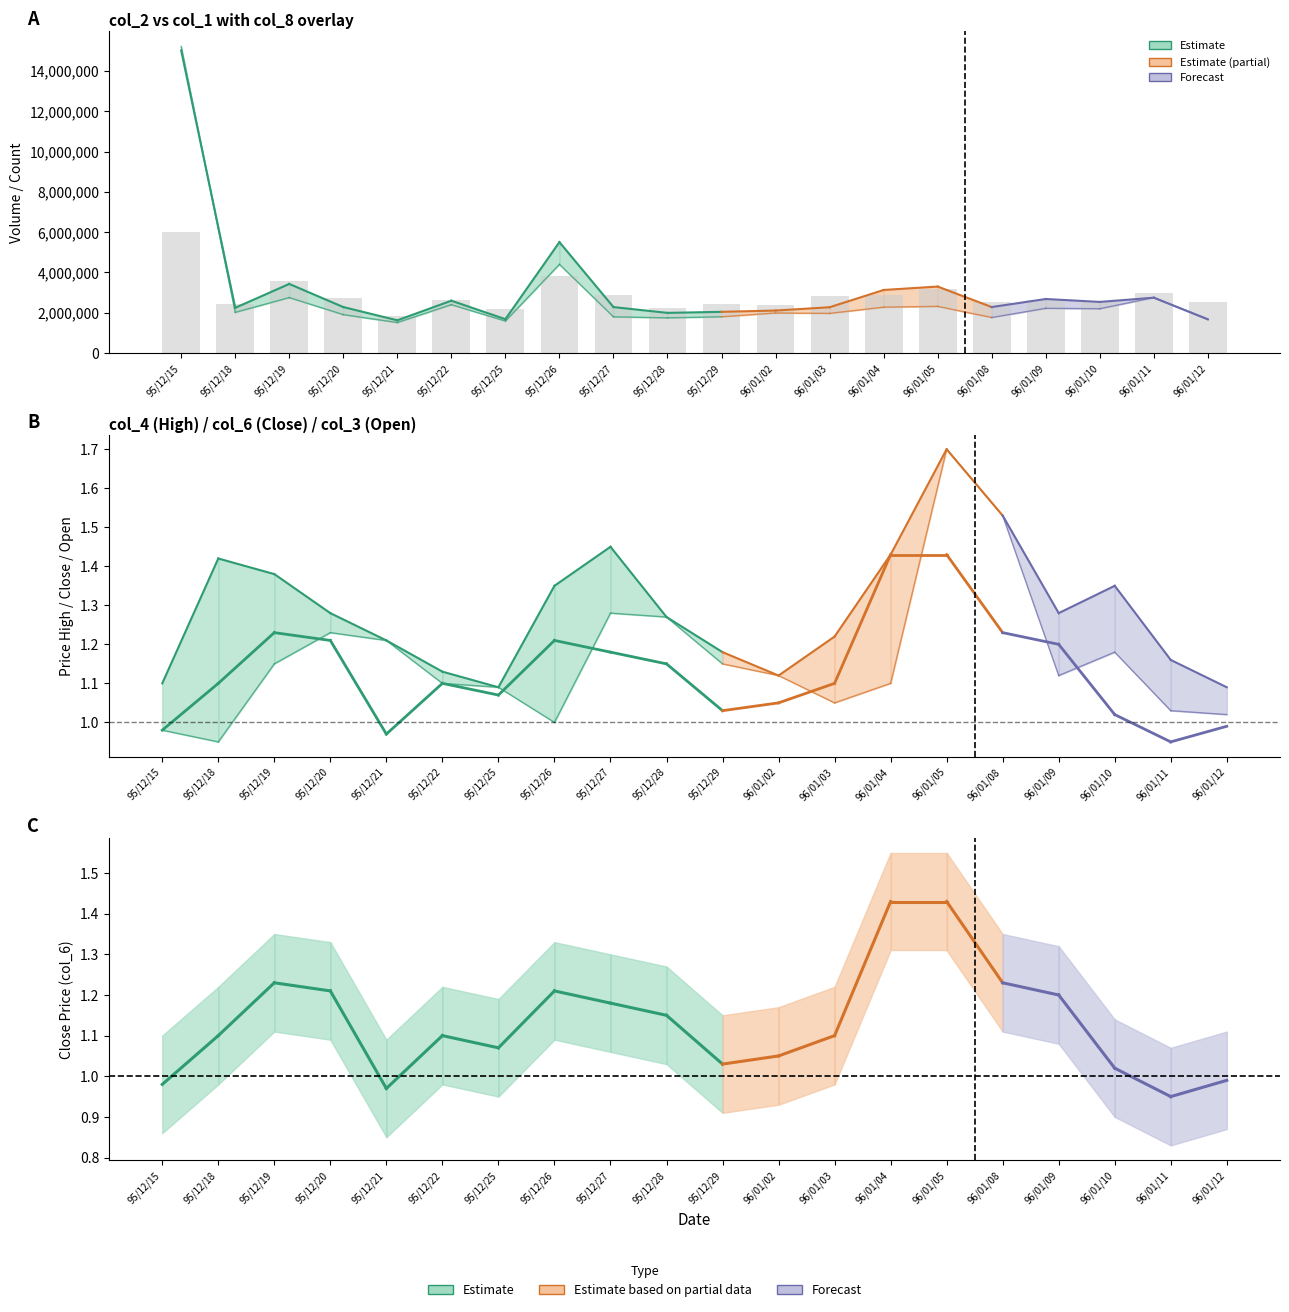

Are the bars horizontal?

No